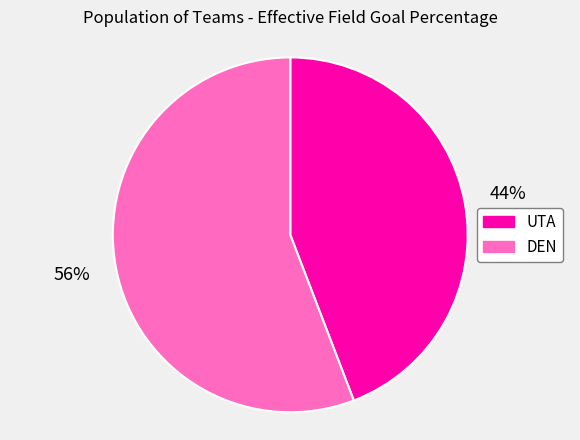

Rank the categories by value from highest to lowest.

DEN, UTA